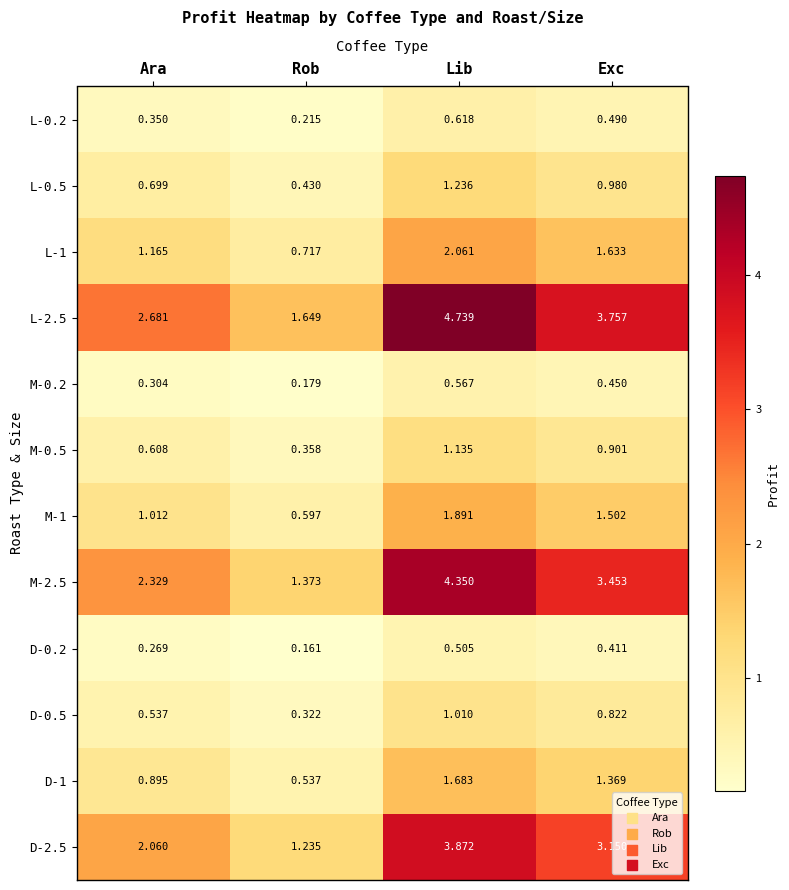

What is the difference between the highest and lowest values at Lib?

4.2